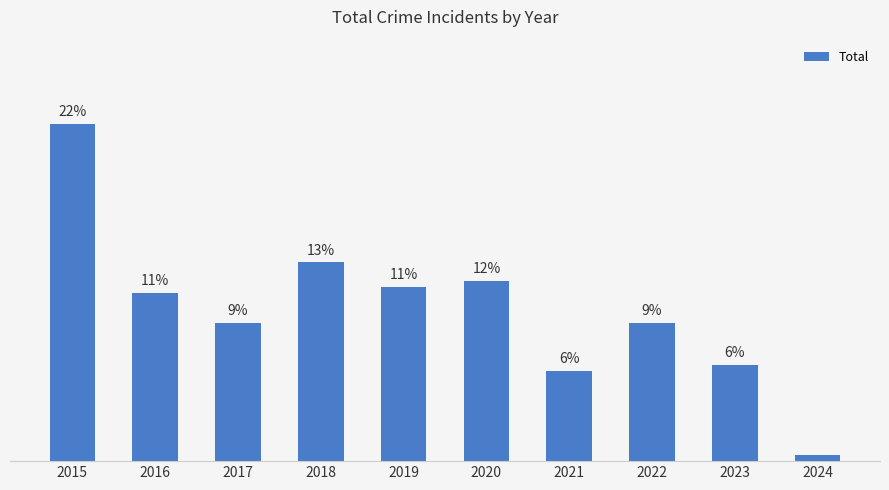

List the labels in order of value, largest first.

2015, 2018, 2020, 2019, 2016, 2017, 2022, 2023, 2021, 2024